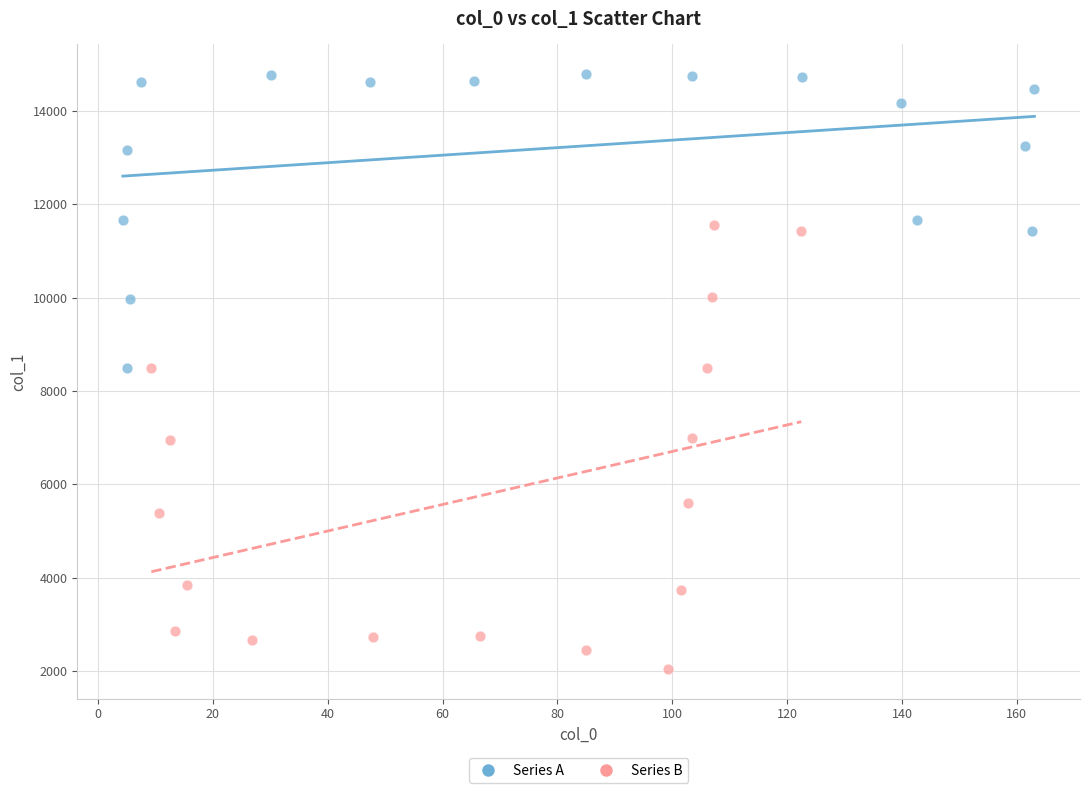

Which series has the largest Y range (max minus min)?

Series B